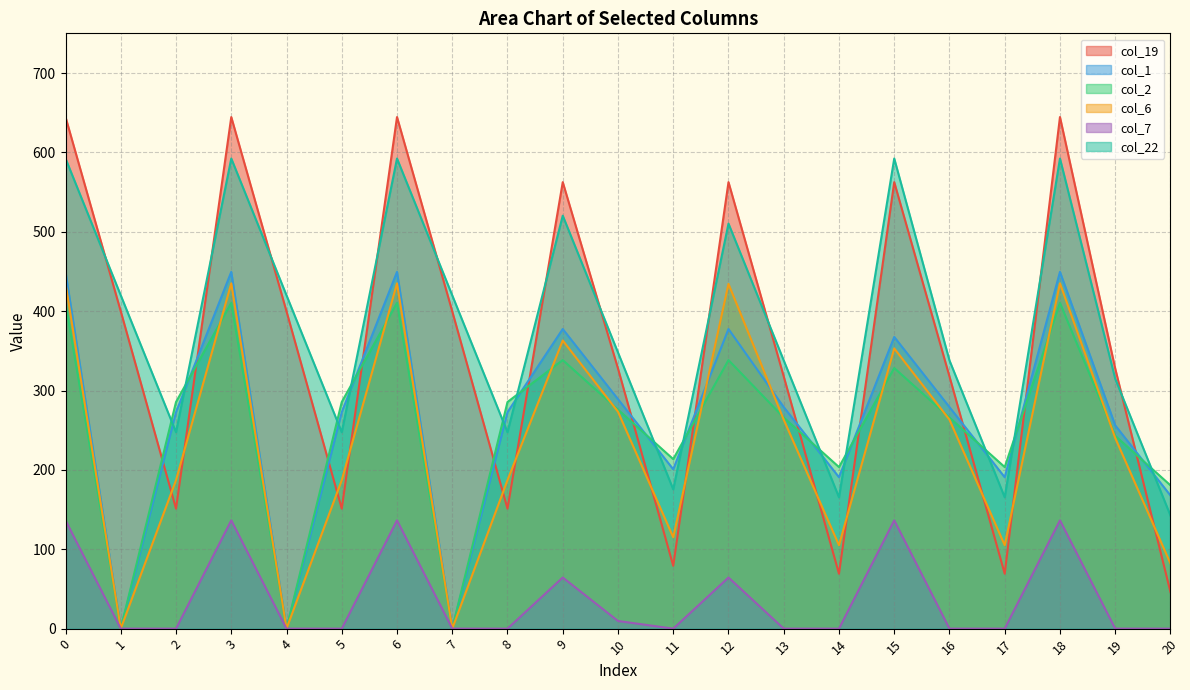

At how many categories does at least one series exceed 62?

21